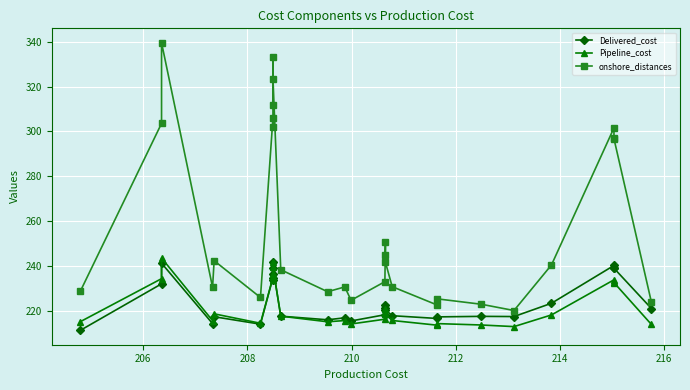

What is the difference between the maximum and second lowest values in the Pipeline_cost series?

29.9